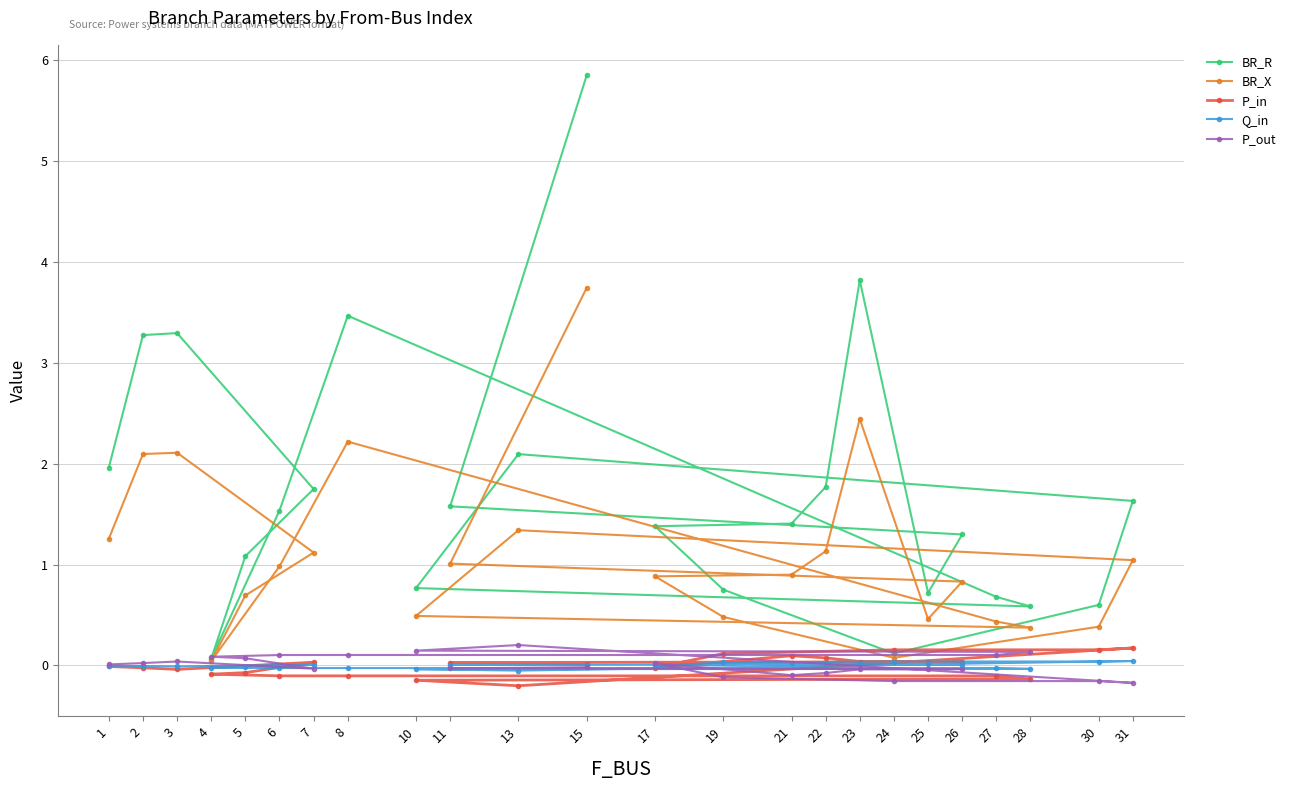

At which label is BR_R closest to 2?

1